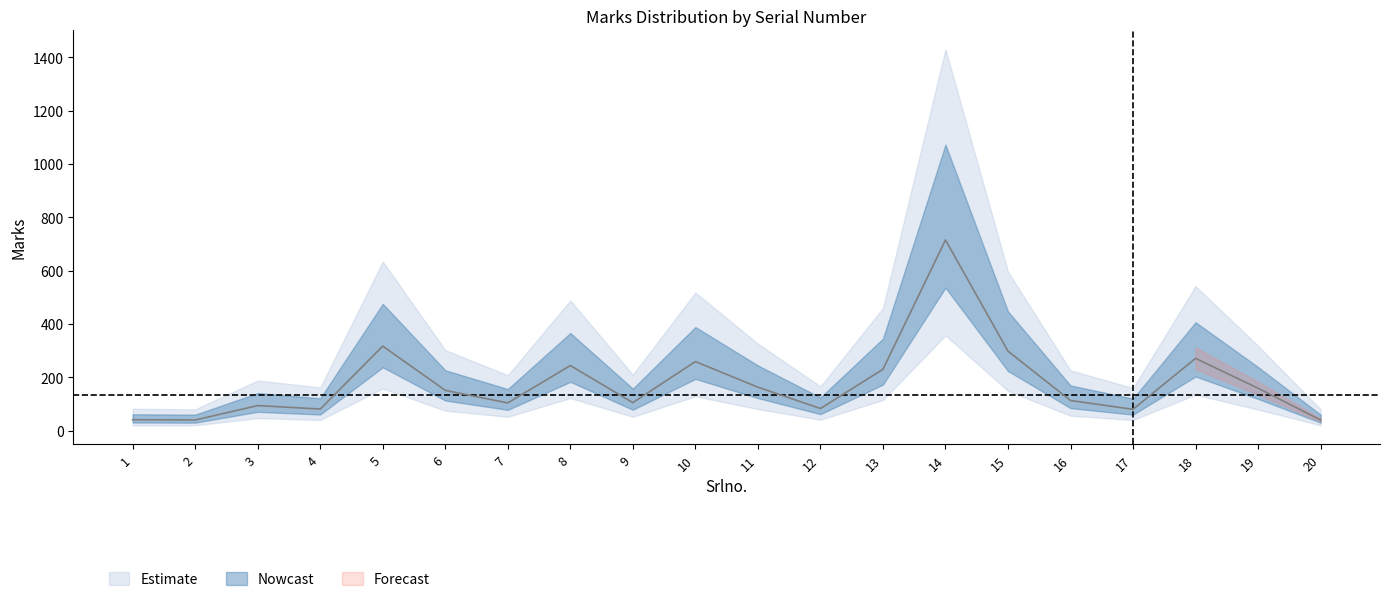

What value does the Marks_lower series have at 1, to the nearest 5?

20